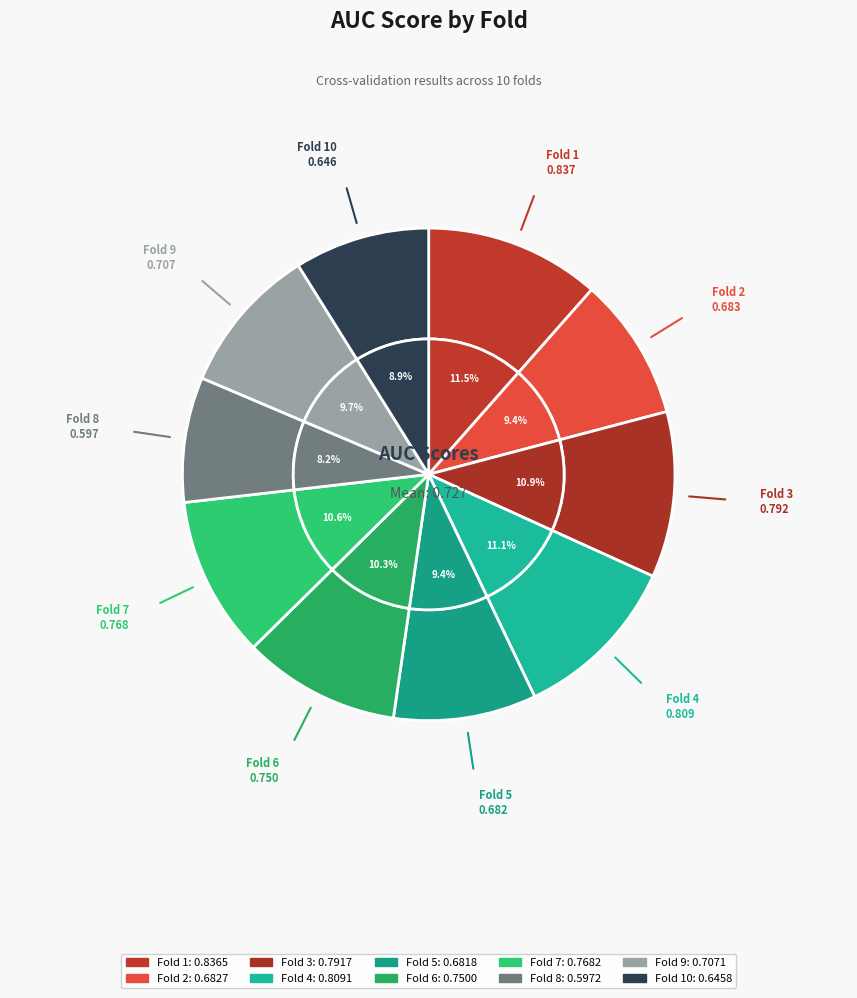

What is the change in value from Fold 6 to Fold 8?

-0.2